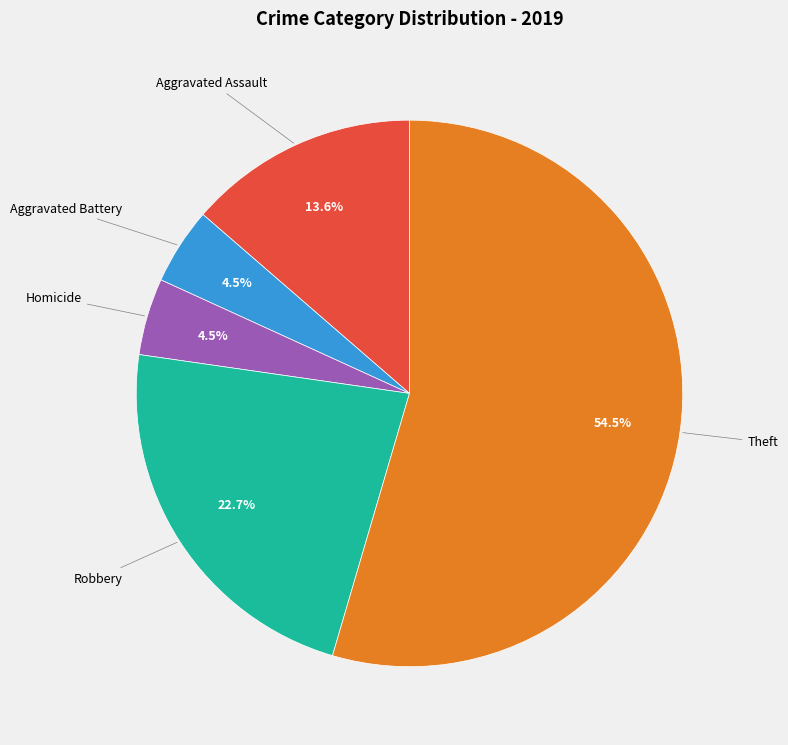

Is there any slice that represents more than half of the pie?

Yes